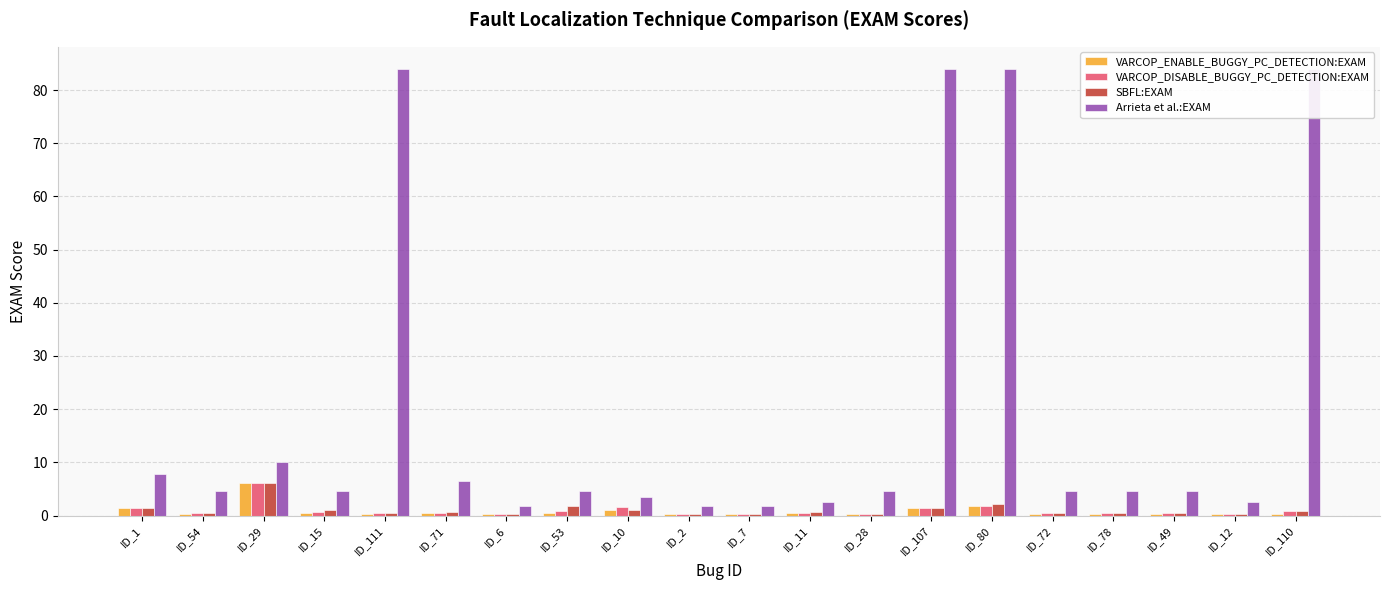

What is the label of the 16th bar from the right?

ID_111